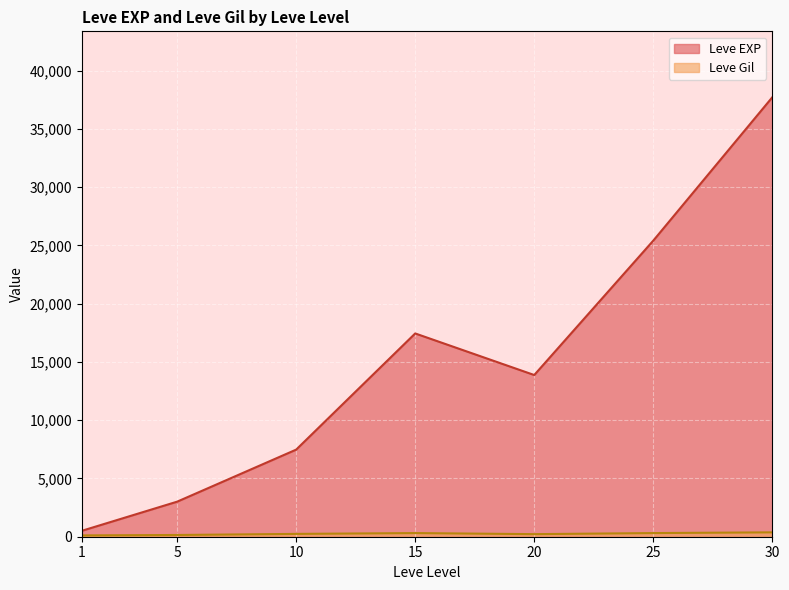

What is the maximum value shown in the chart?

37715.0